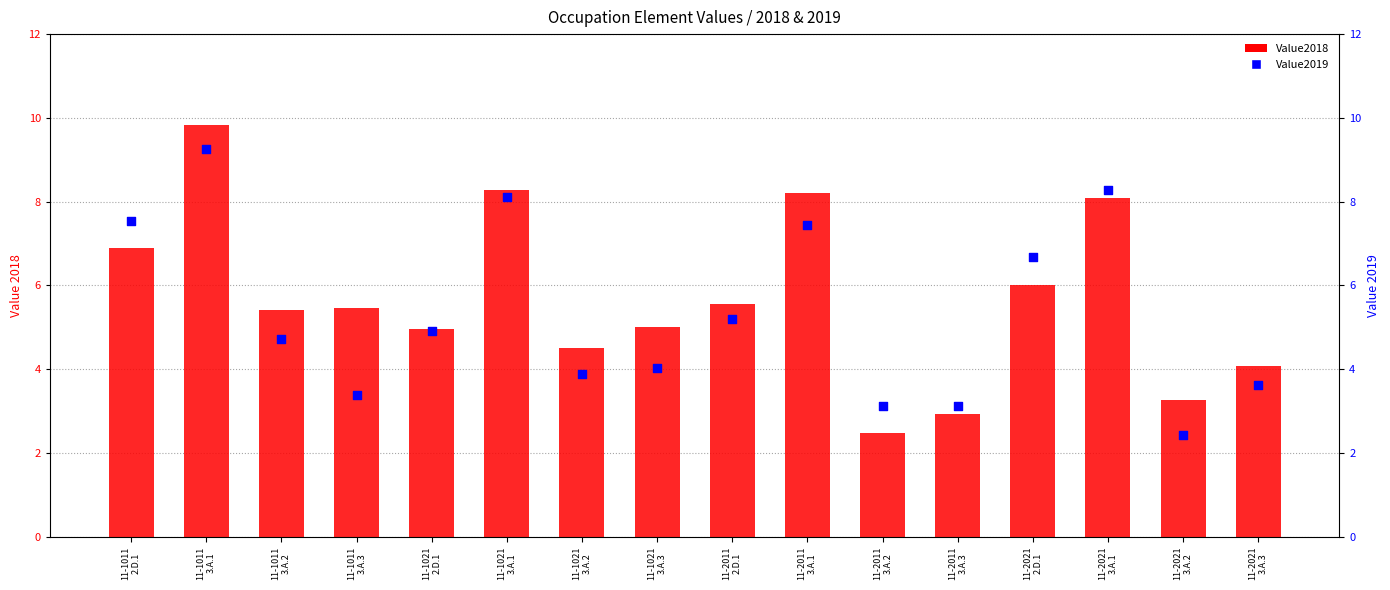

At which category is the sum across all series the highest?

11-1011
3.A.1